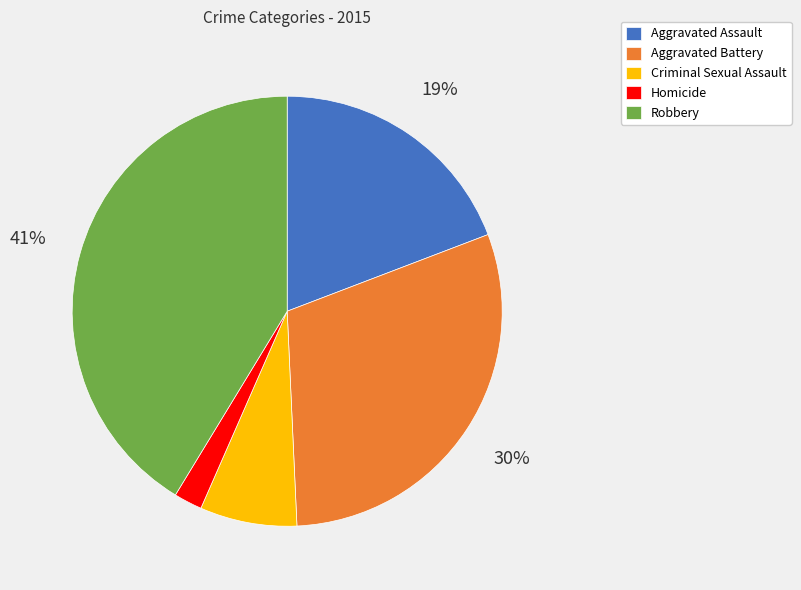

Is there a majority slice in this chart?

No